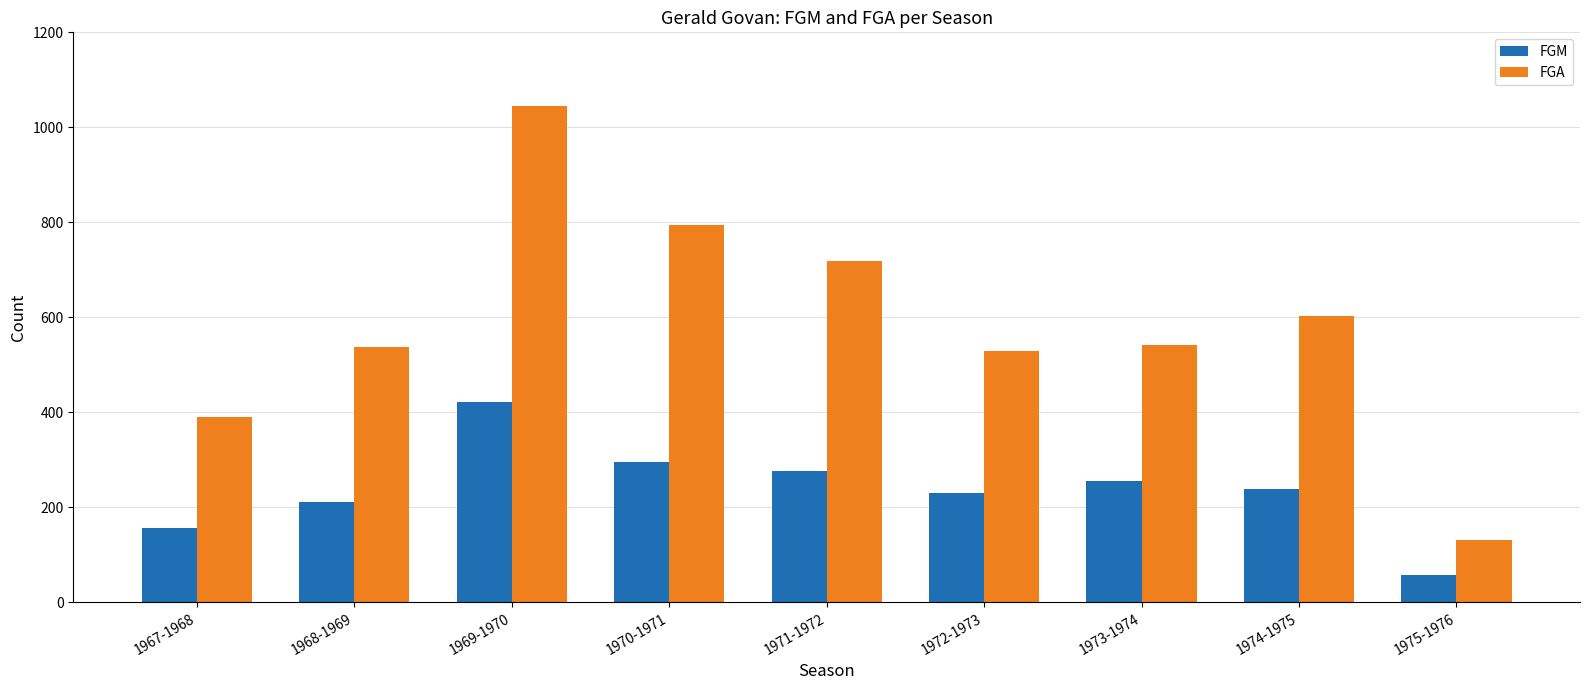

Is it true that FGA equals 131 at 1975-1976?

True